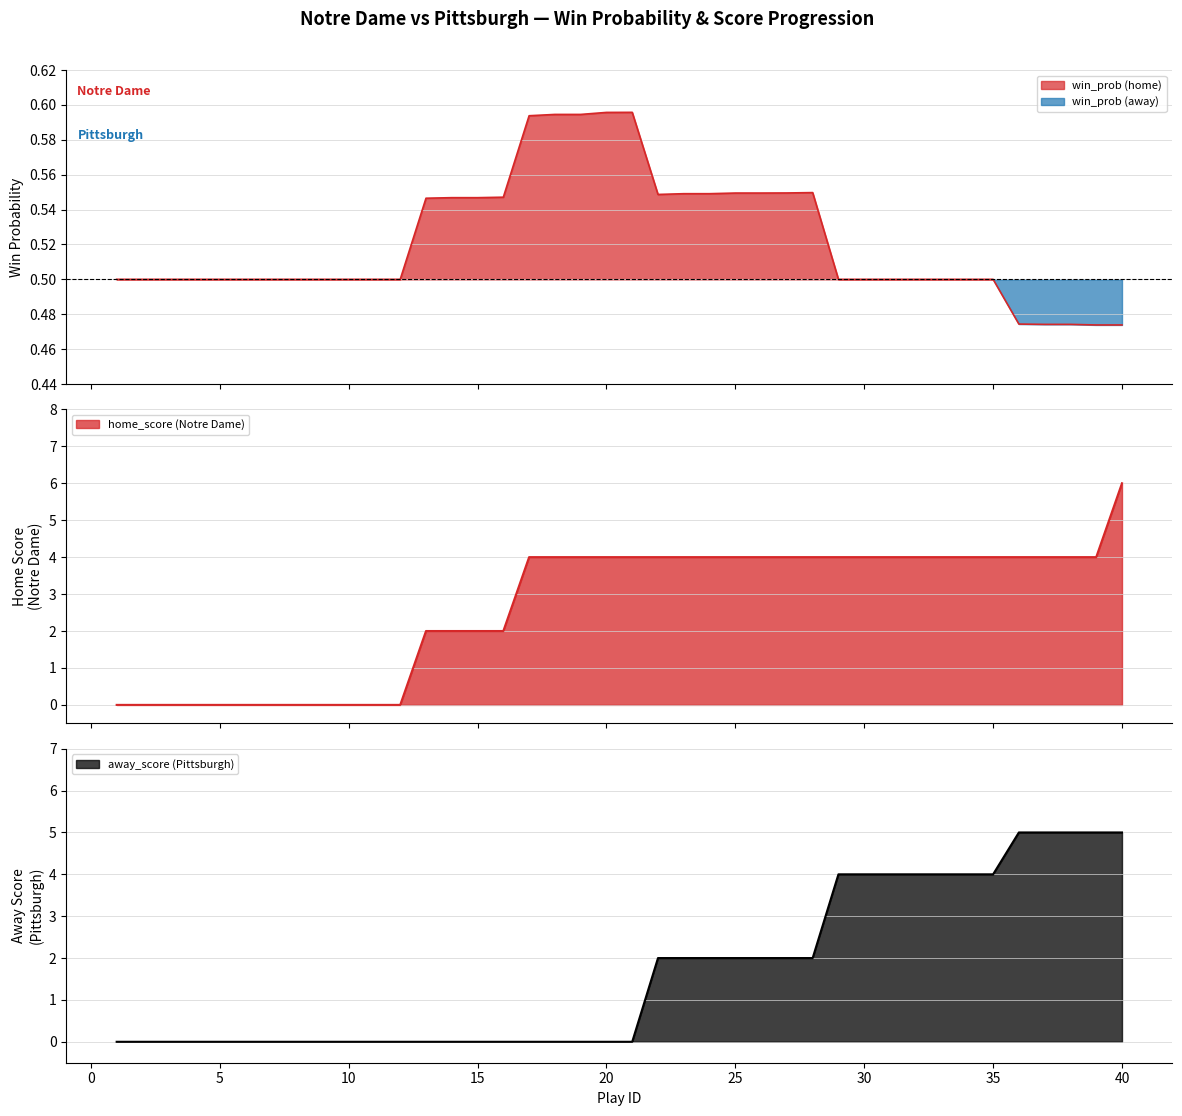

Reading left to right, list all the values displayed in this chart.

win_prob: 0.5	0.5	0.5	0.5	0.5	0.5	0.5	0.5	0.5	0.5	0.5	0.5	0.5	0.5	0.5	0.5	0.6	0.6	0.6	0.6	0.6	0.5	0.5	0.5	0.5	0.5	0.5	0.5	0.5	0.5	0.5	0.5	0.5	0.5	0.5	0.5	0.5	0.5	0.5	0.5
home_score: 0.0	0.0	0.0	0.0	0.0	0.0	0.0	0.0	0.0	0.0	0.0	0.0	2.0	2.0	2.0	2.0	4.0	4.0	4.0	4.0	4.0	4.0	4.0	4.0	4.0	4.0	4.0	4.0	4.0	4.0	4.0	4.0	4.0	4.0	4.0	4.0	4.0	4.0	4.0	6.0
away_score: 0.0	0.0	0.0	0.0	0.0	0.0	0.0	0.0	0.0	0.0	0.0	0.0	0.0	0.0	0.0	0.0	0.0	0.0	0.0	0.0	0.0	2.0	2.0	2.0	2.0	2.0	2.0	2.0	4.0	4.0	4.0	4.0	4.0	4.0	4.0	5.0	5.0	5.0	5.0	5.0